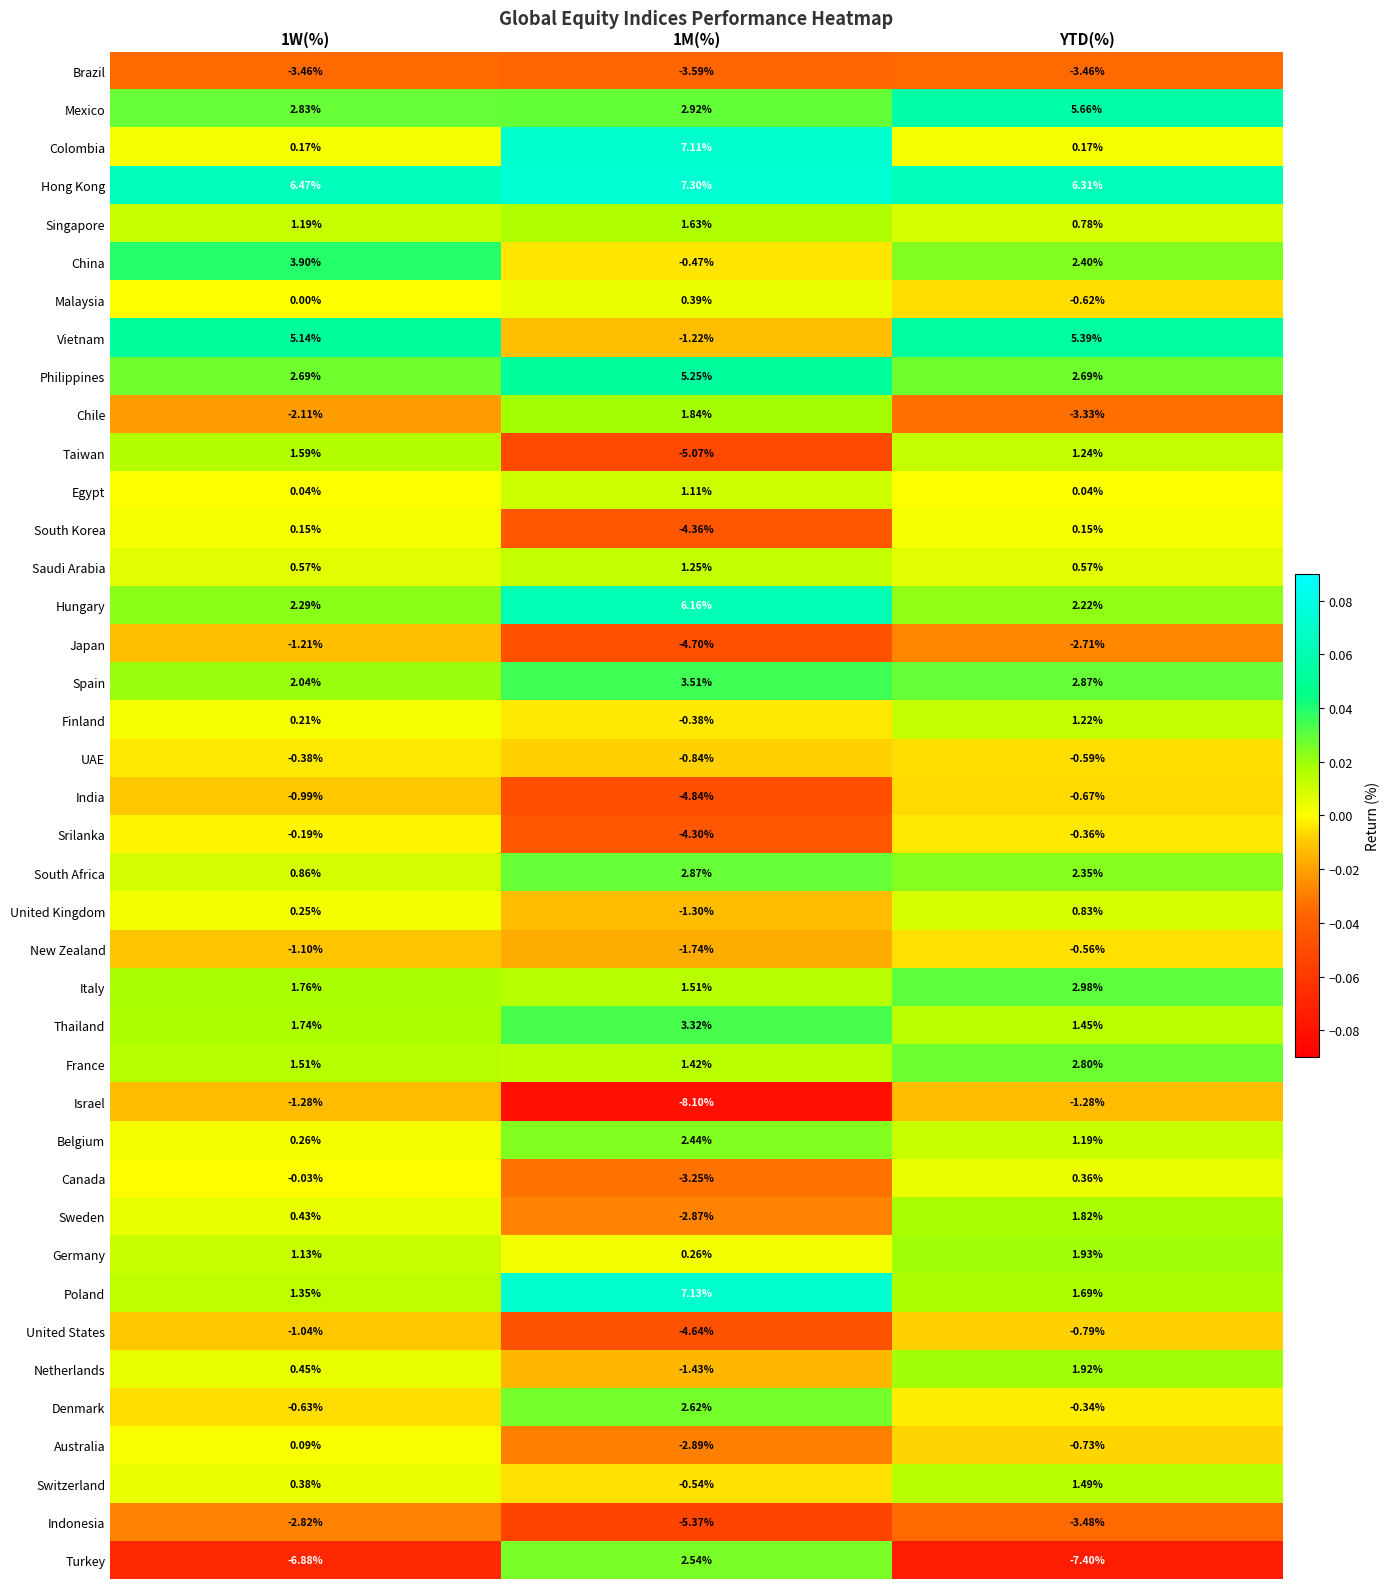

At how many categories does at least one series exceed 0?

3